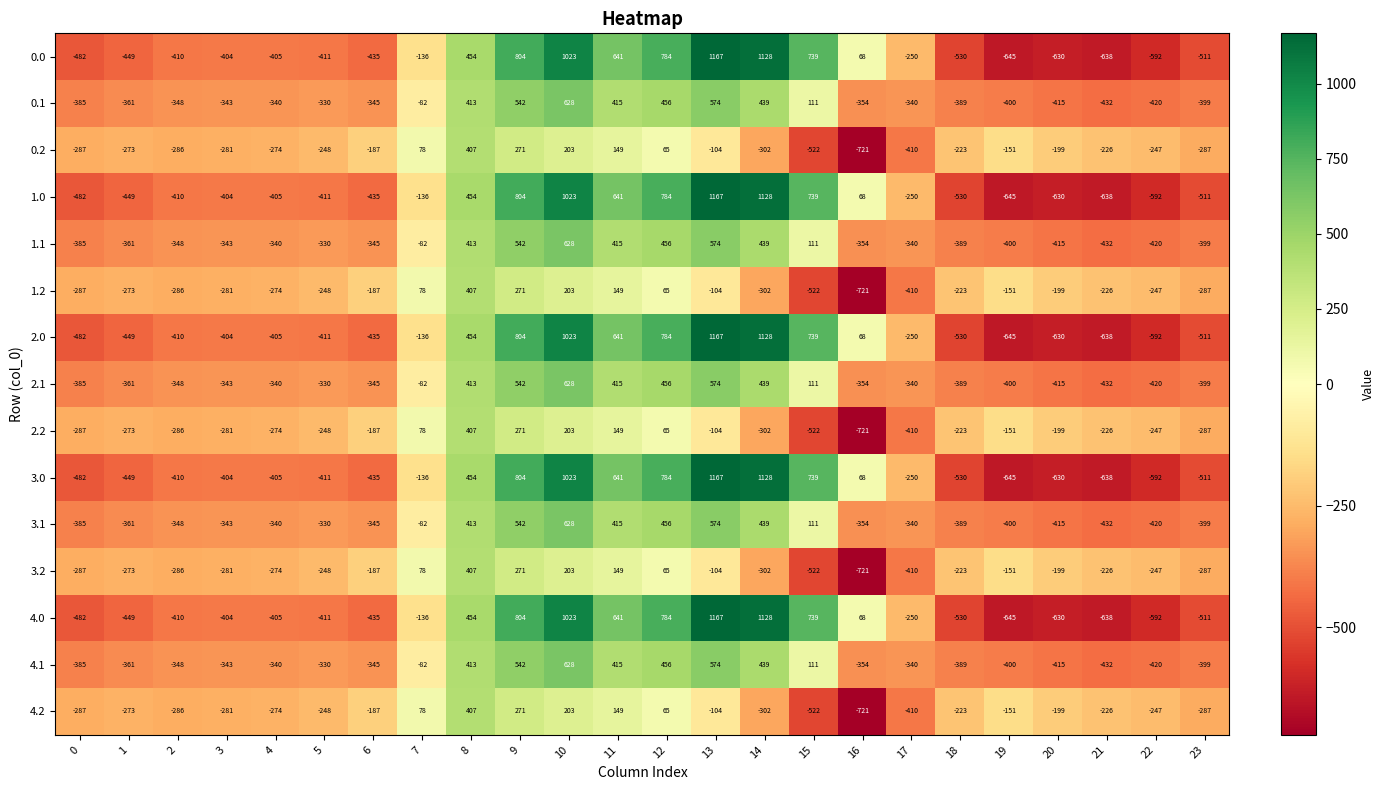

Is it true that 3.1 equals 413 at 8?

True